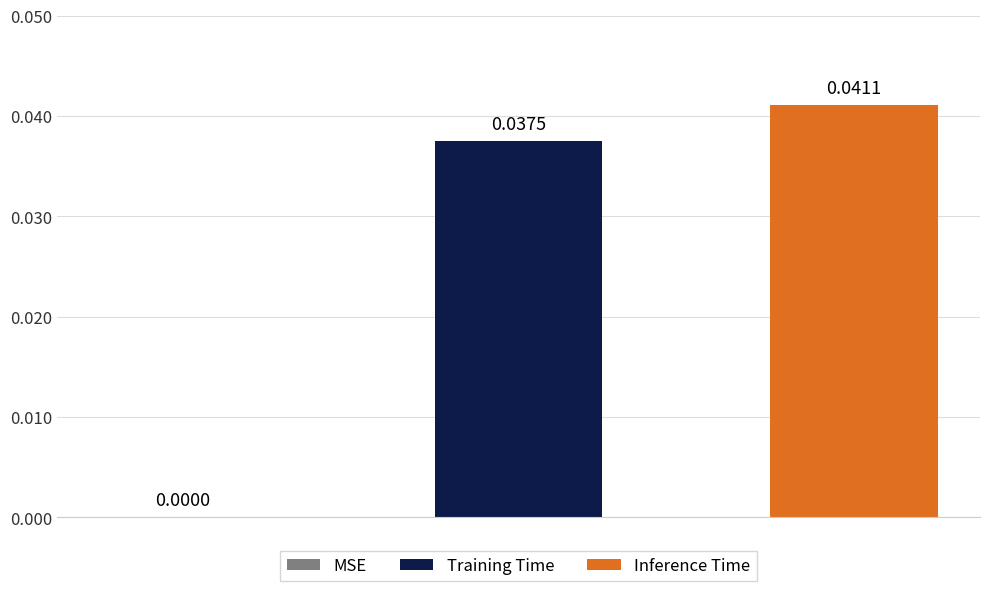

List the series in order of their peak value, lowest first.

Training Time, Inference Time